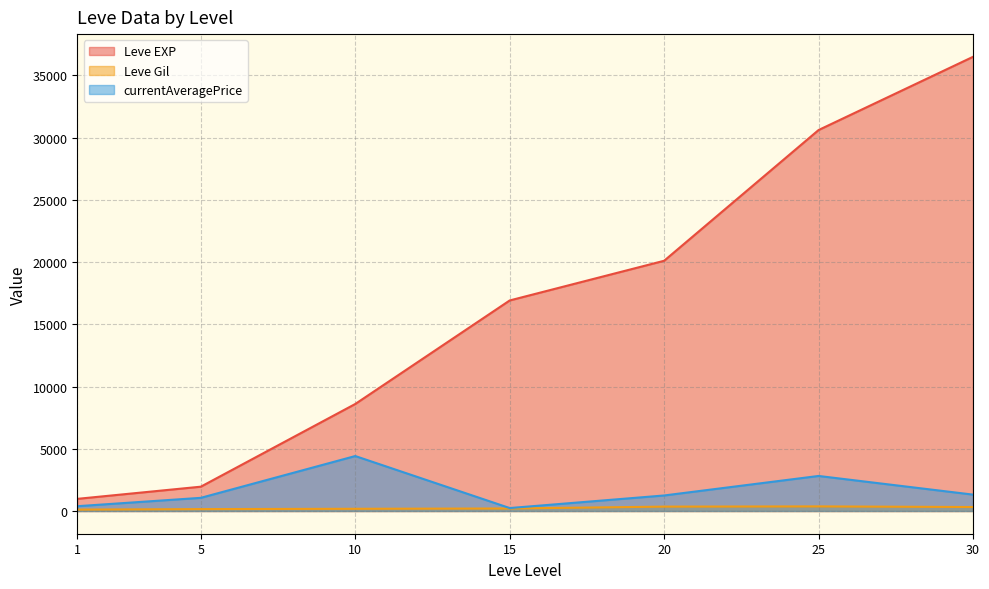

True or false: Leve EXP and Leve Gil intersect in this chart.

False